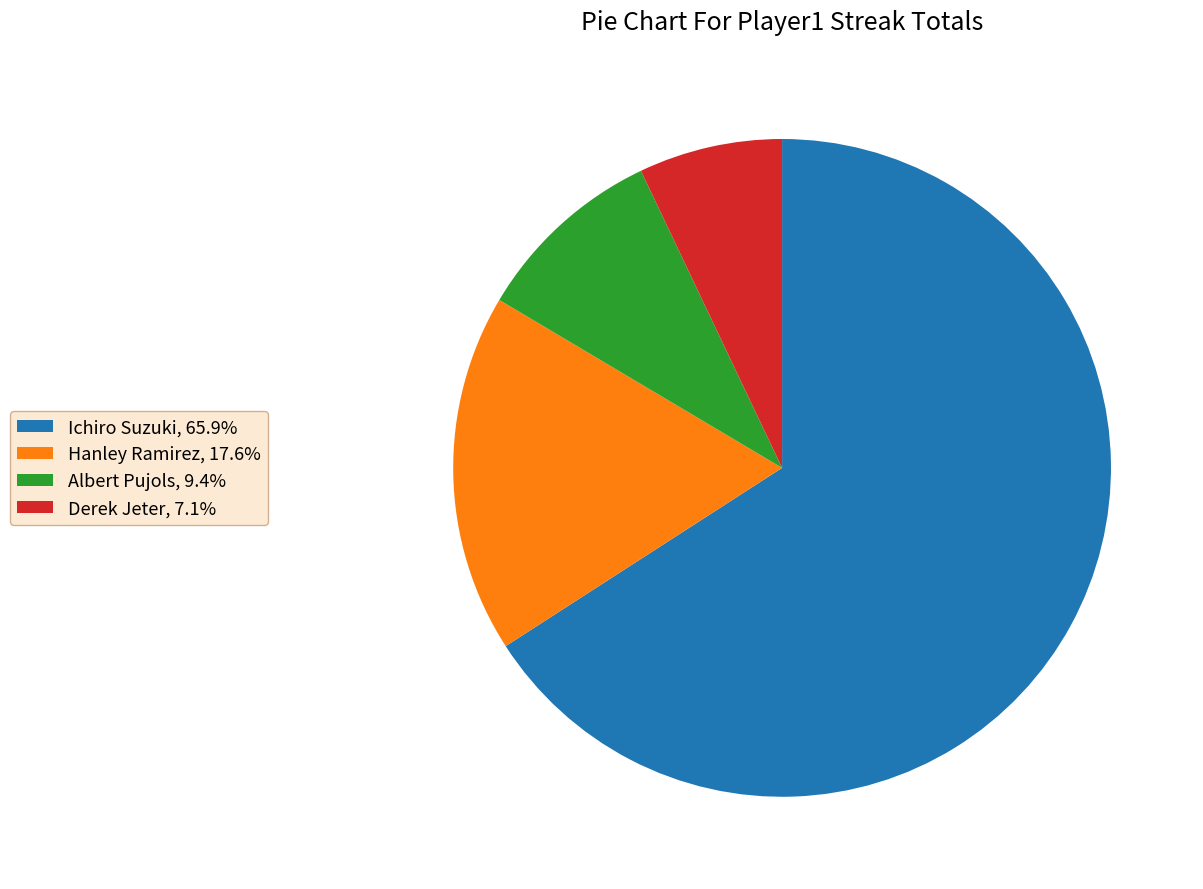

Is there a majority slice in this chart?

Yes